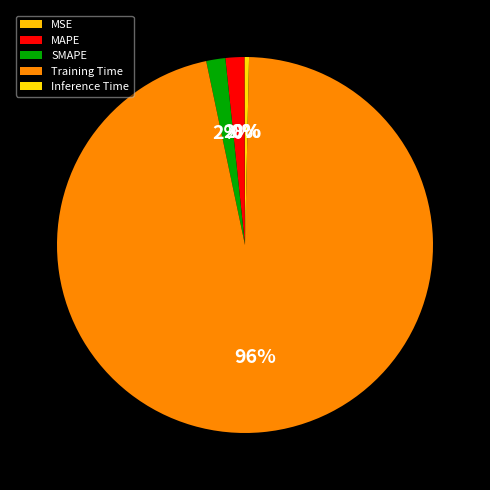

To the nearest percent, what is the combined percentage of Training Time and MSE?

96%